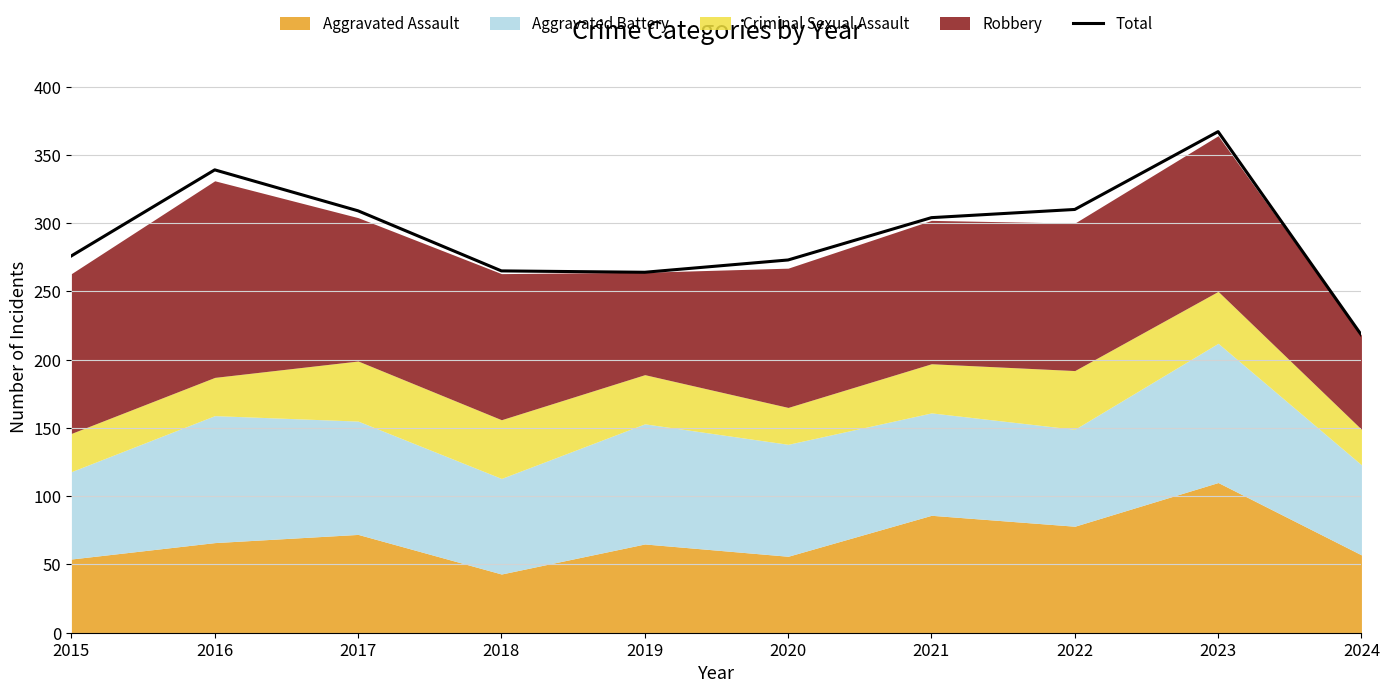

Which category has the lowest value across all series?

2024